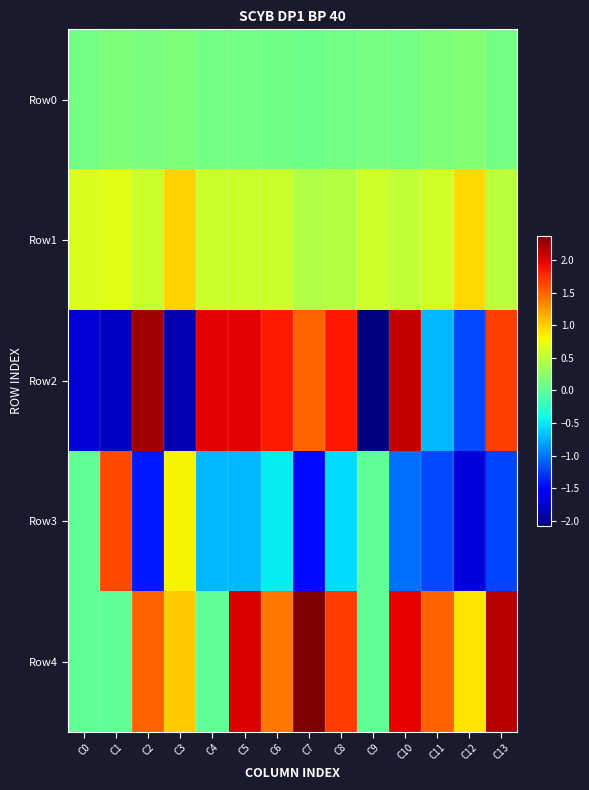

Which series has the largest total across all categories?

Row4